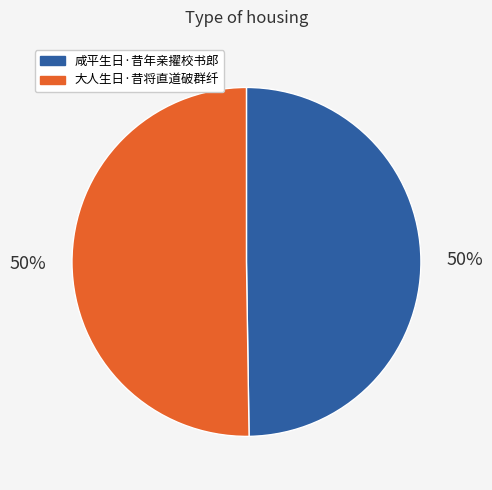

What is the ratio of the value at 咸平生日·昔年亲擢校书郎 to the value at 大人生日·昔将直道破群纤?

1.0